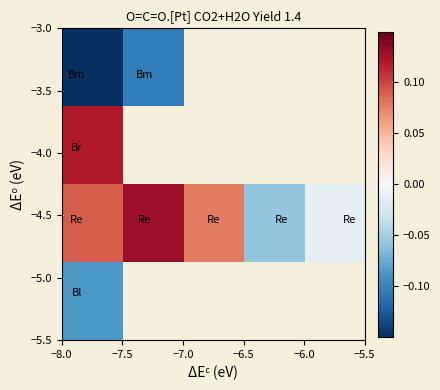

At how many categories does at least one series exceed 0?

3